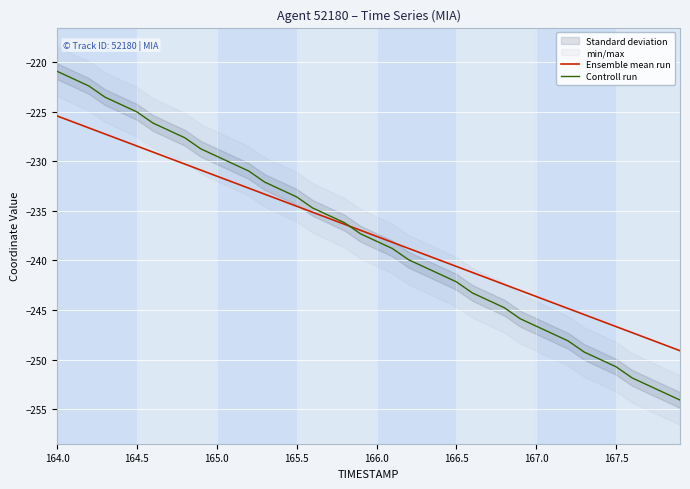

What is the lowest value of the Ensemble mean run series?

-249.1